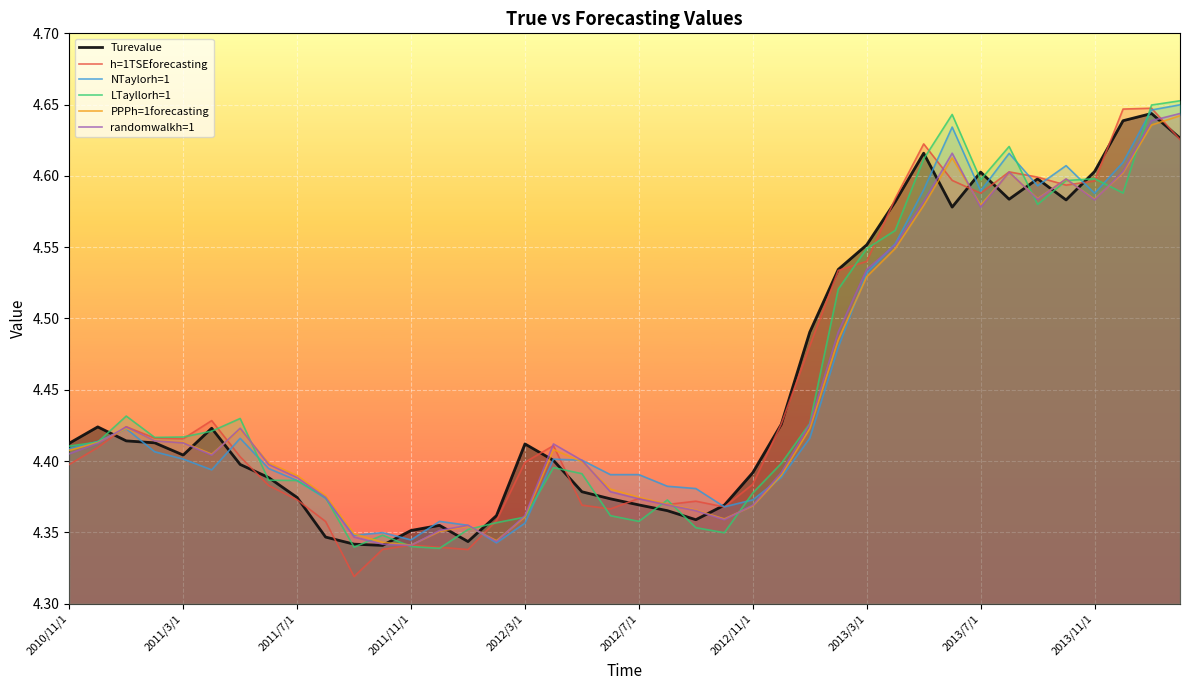

What is the difference between the maximum and minimum values in the h=1TSEforecasting series?

0.3